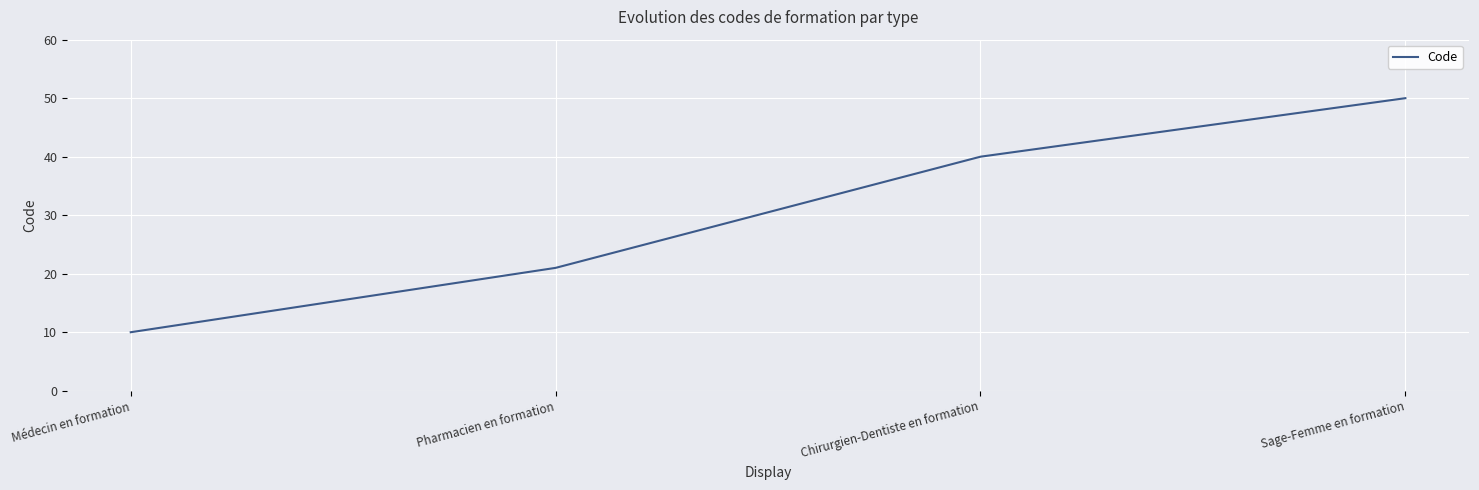

How many lines are shown in the chart?

1